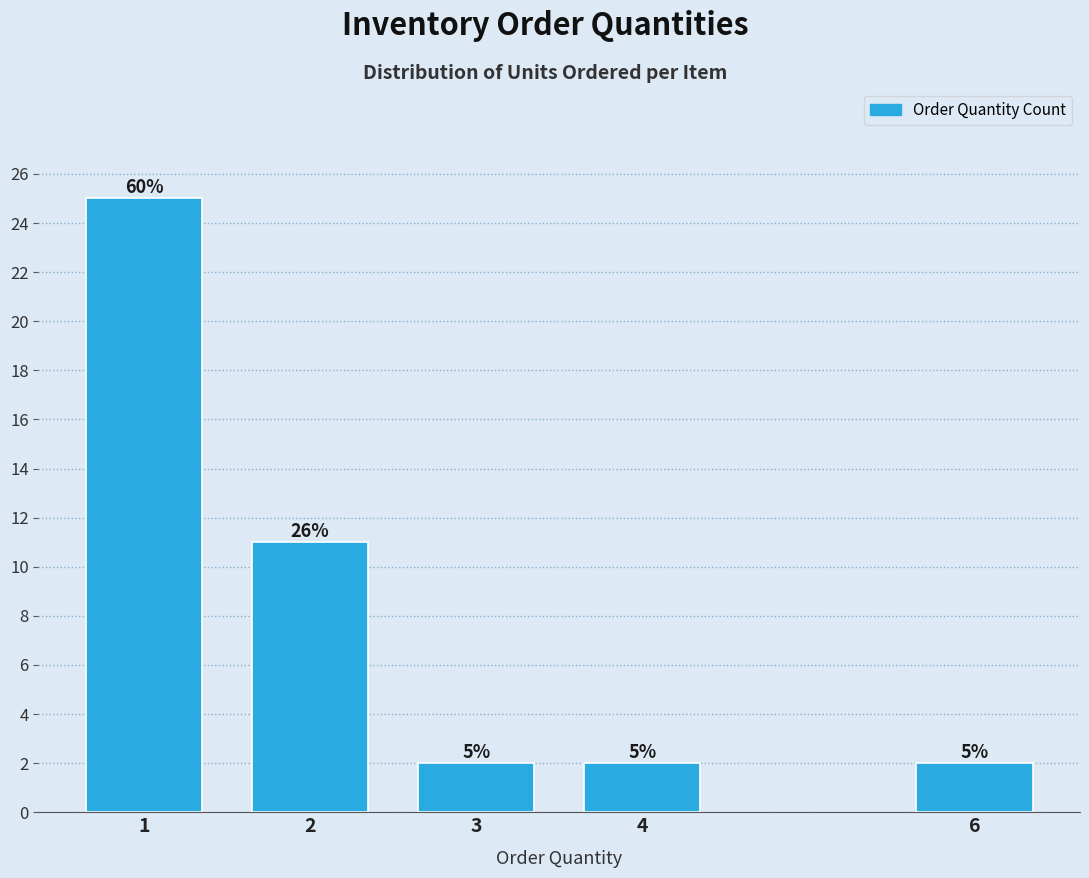

Does the chart contain any negative values?

No